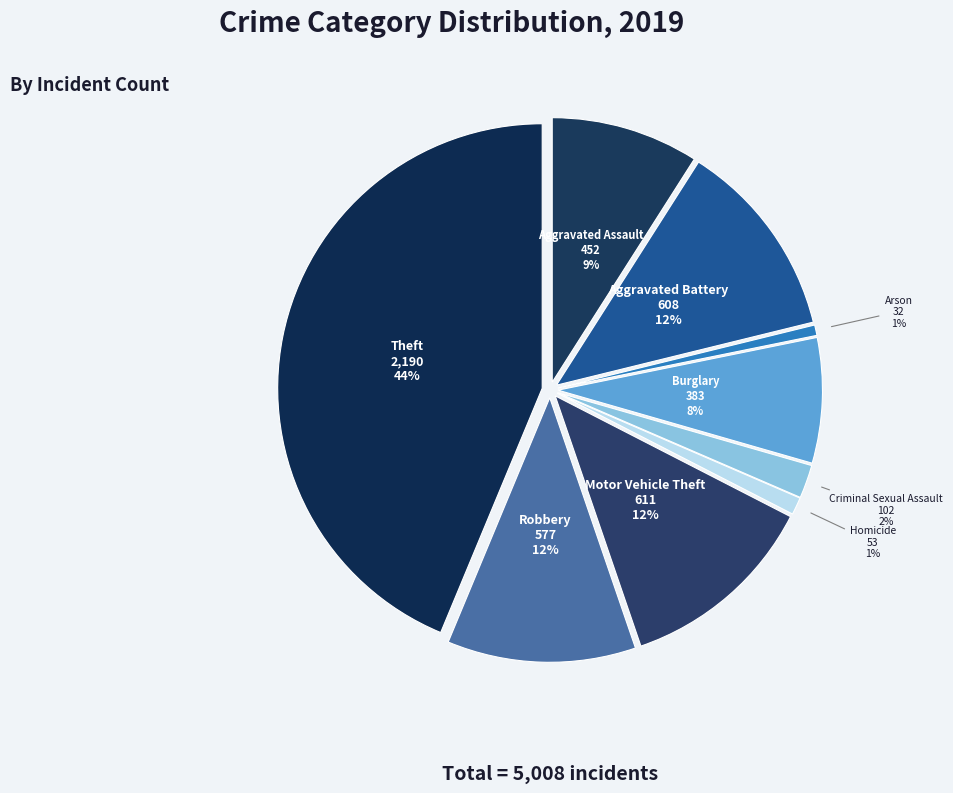

What is the largest slice in the pie chart?

Theft